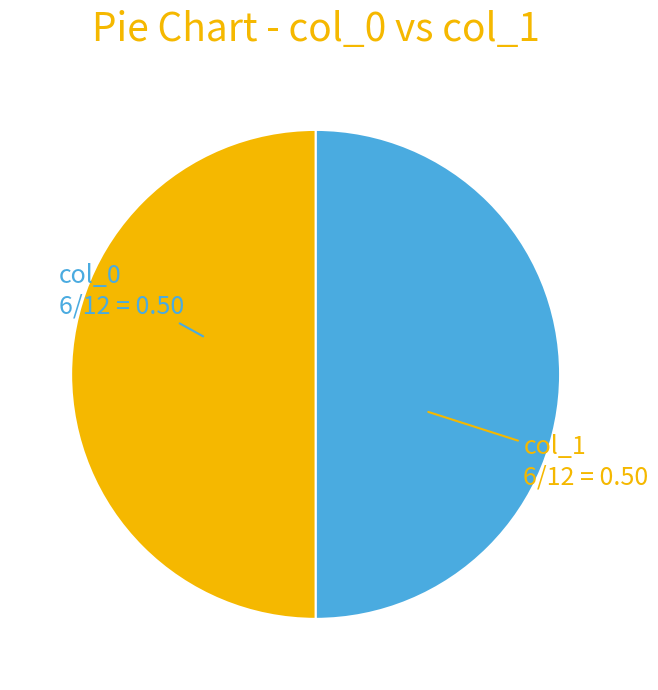

How many slices are in this pie chart?

2